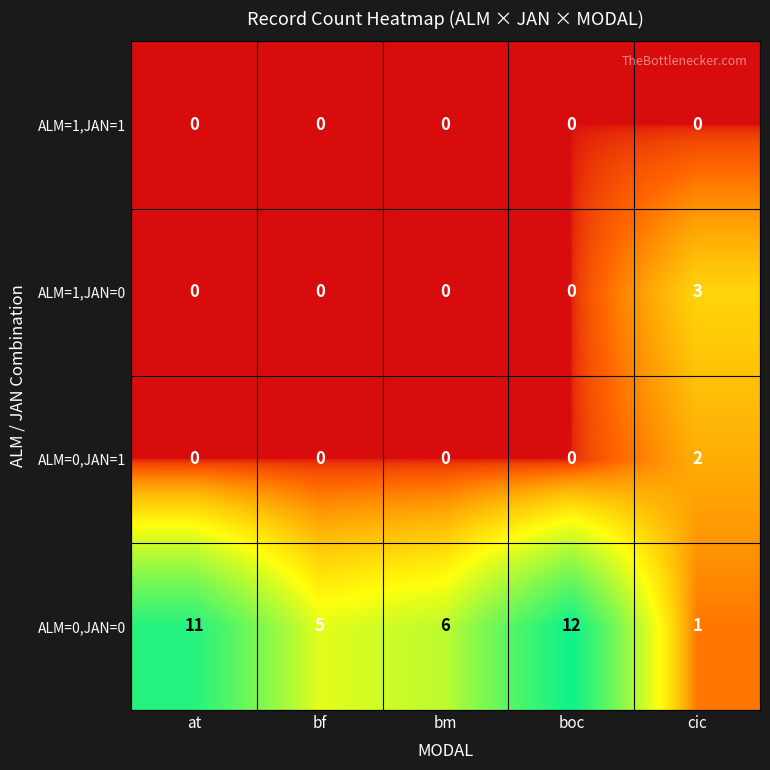

At which label does ALM=0,JAN=0 first exceed 6?

at